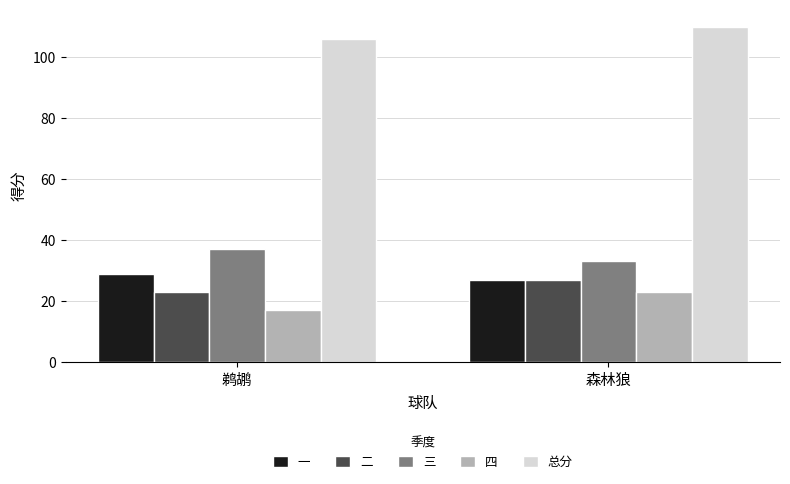

What is the label of the 2nd bar from the left?

森林狼